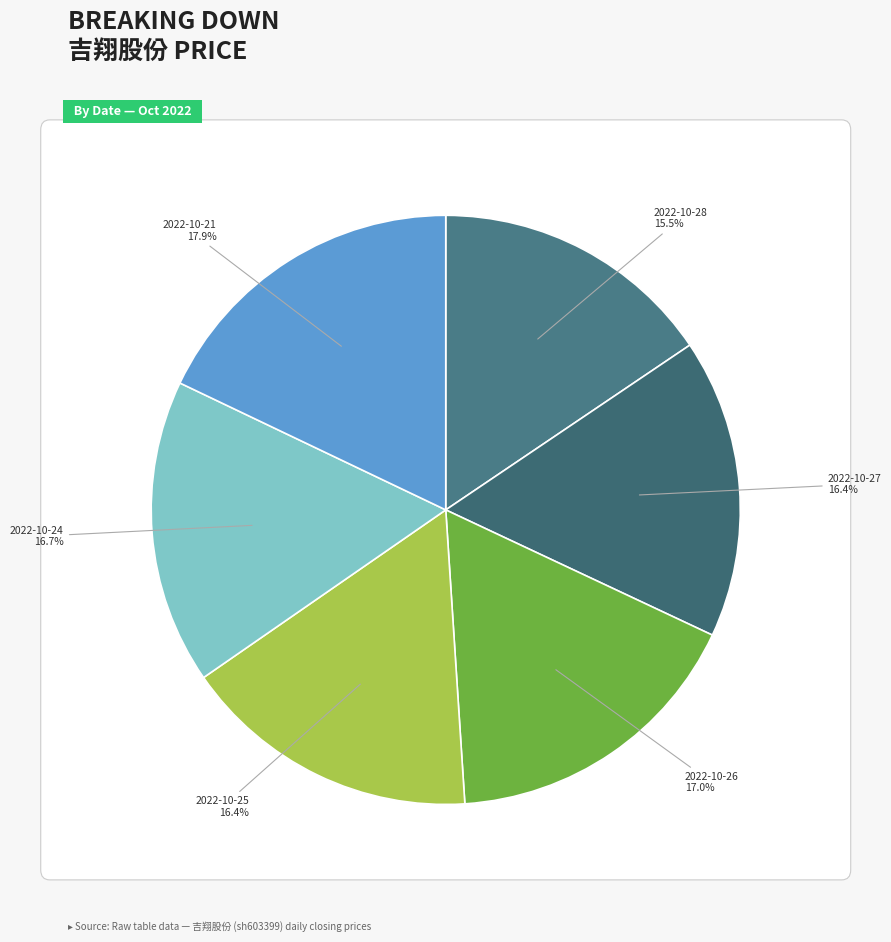

How much of the chart is everything except 2022-10-28?

84.5%